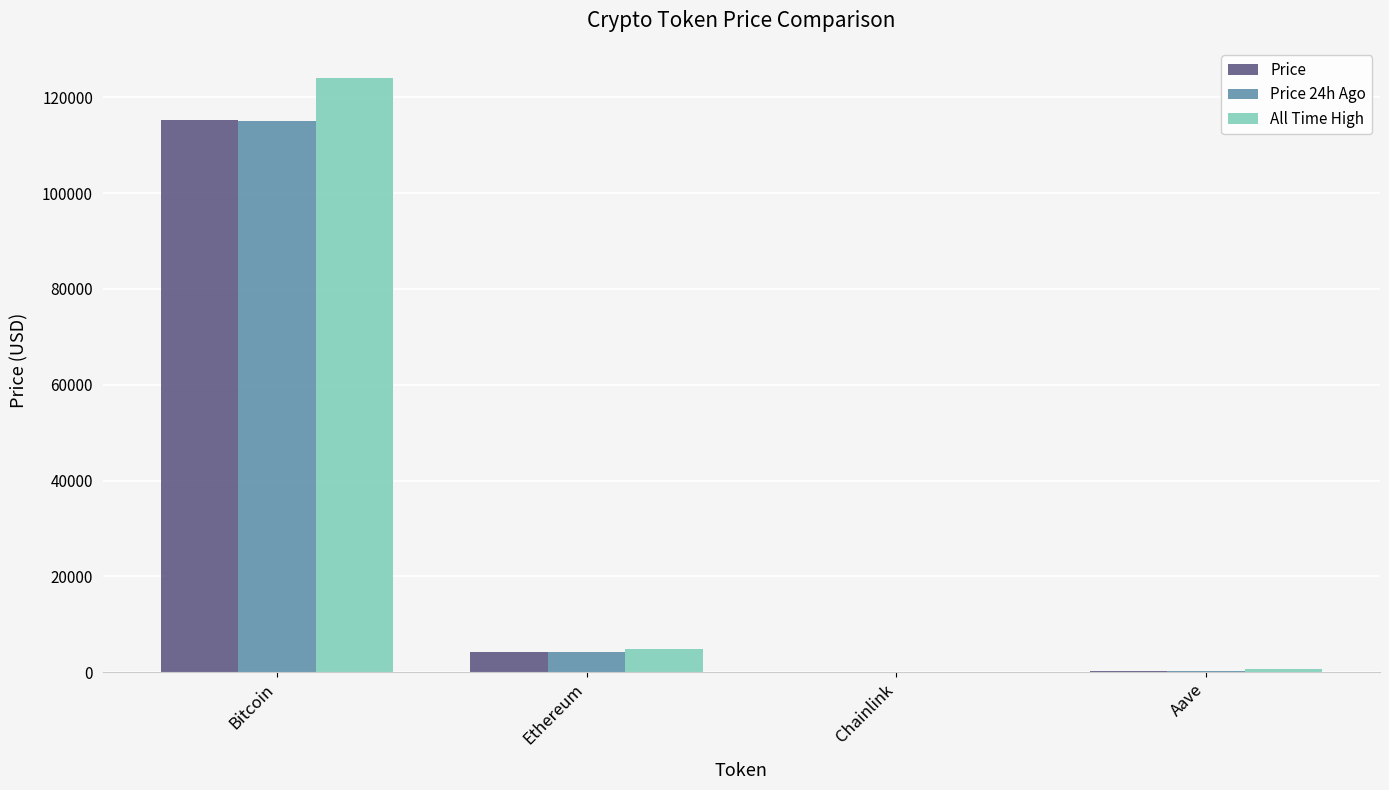

Count the number of data series in this chart.

3